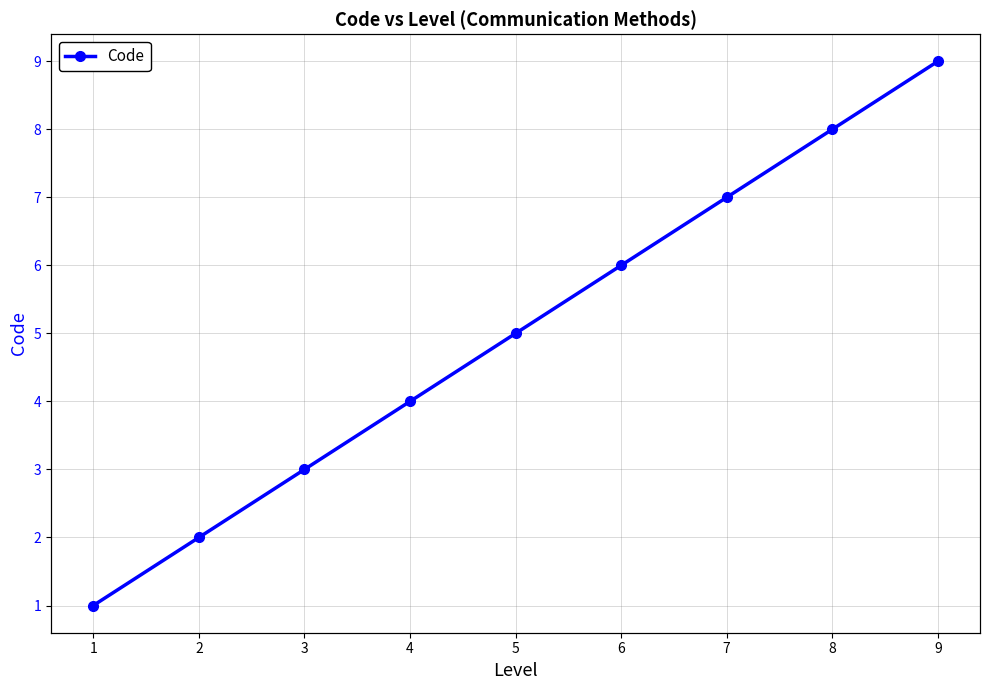

Which series has the largest range (max minus min)?

Code